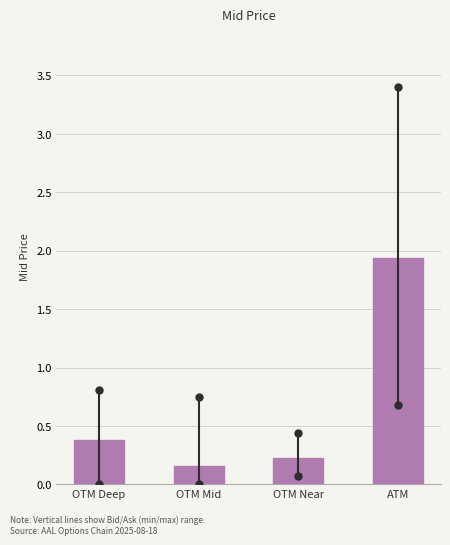

What is the approximate value at OTM Deep?

0.4